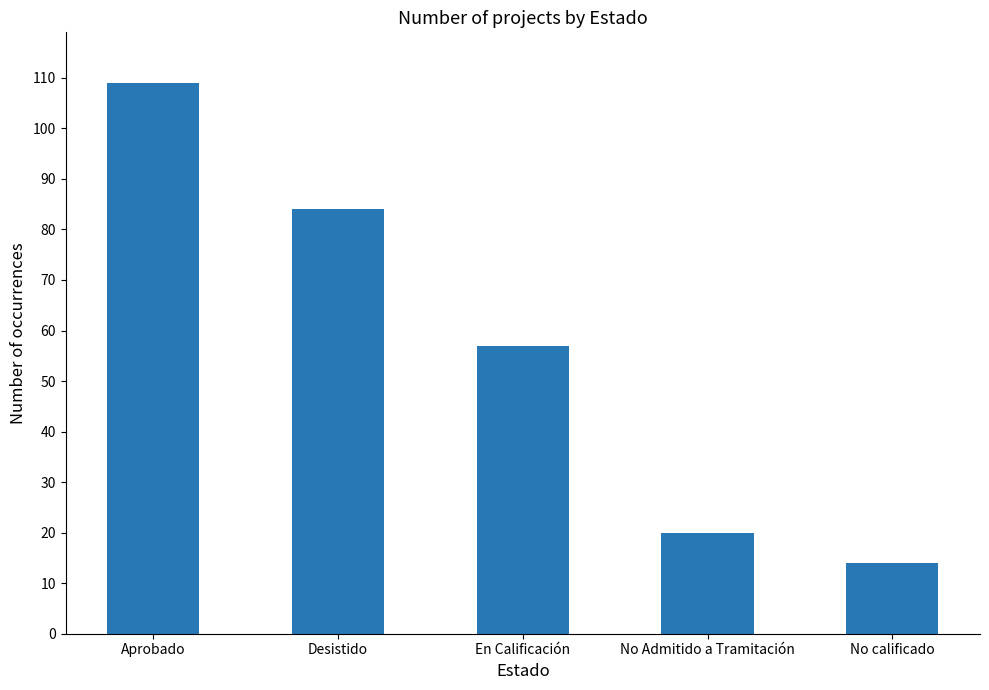

What is the ratio of the value at Aprobado to the value at No calificado?

7.8